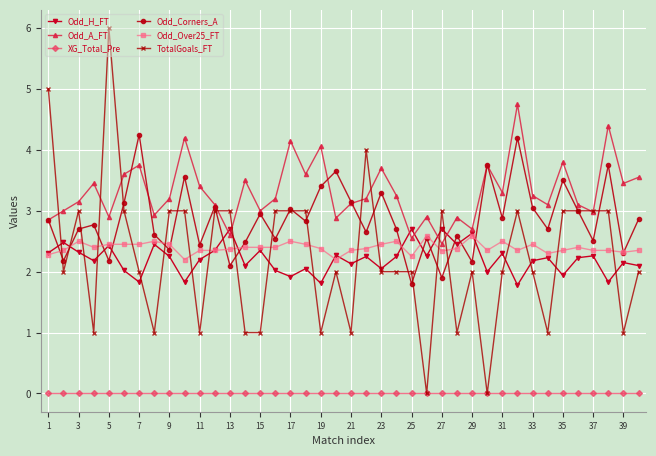

What is the average value of the Odd_Over25_FT series?

2.4